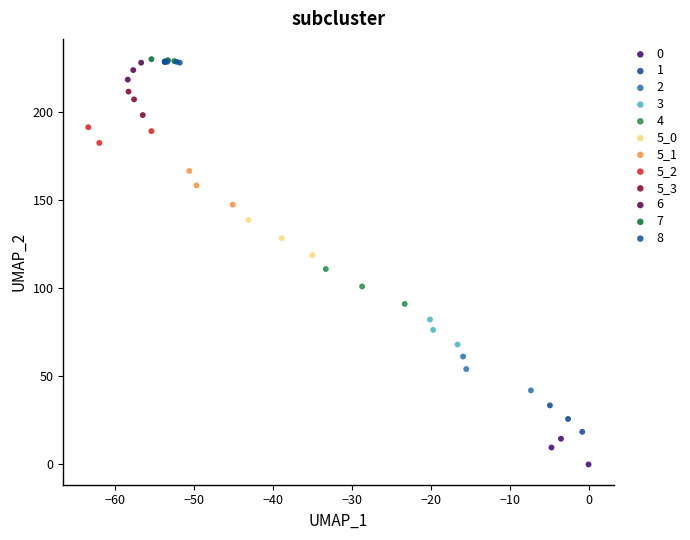

Which series reaches the minimum Y coordinate?

0